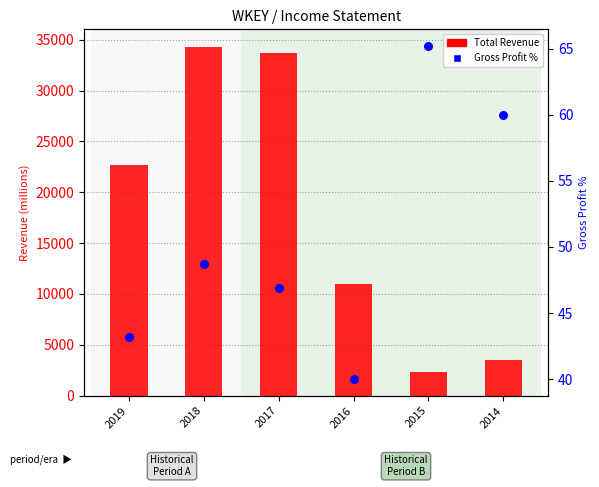

Which series contains the lowest Y value?

Gross Profit %